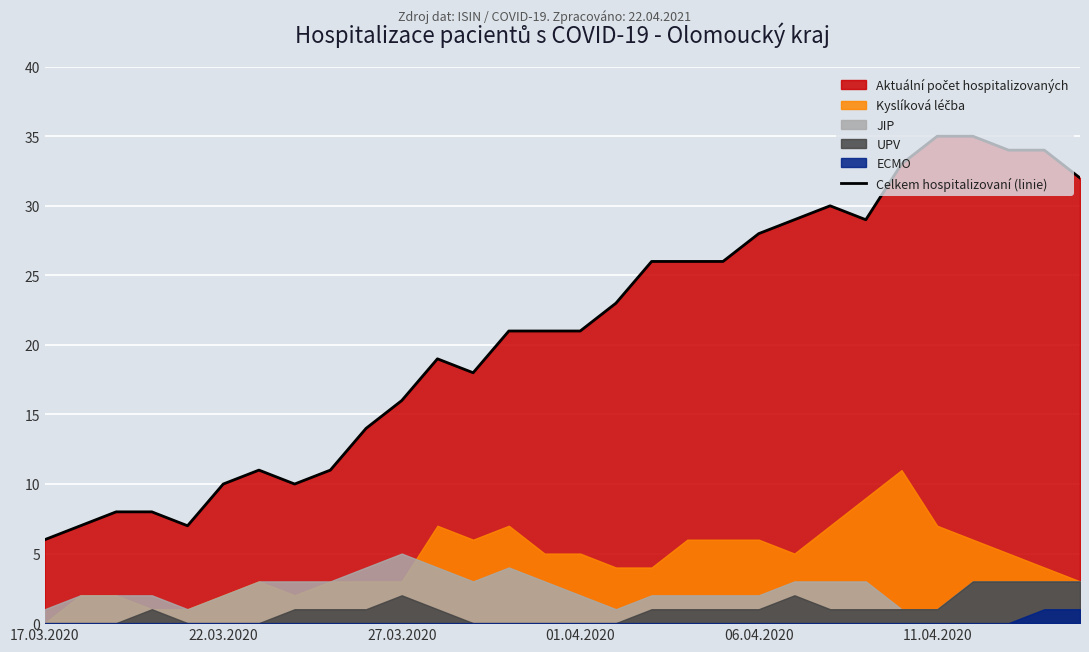

The value of Celkem hospitalizovaní (linie) at 17.03.2020 is 6. True or false?

True